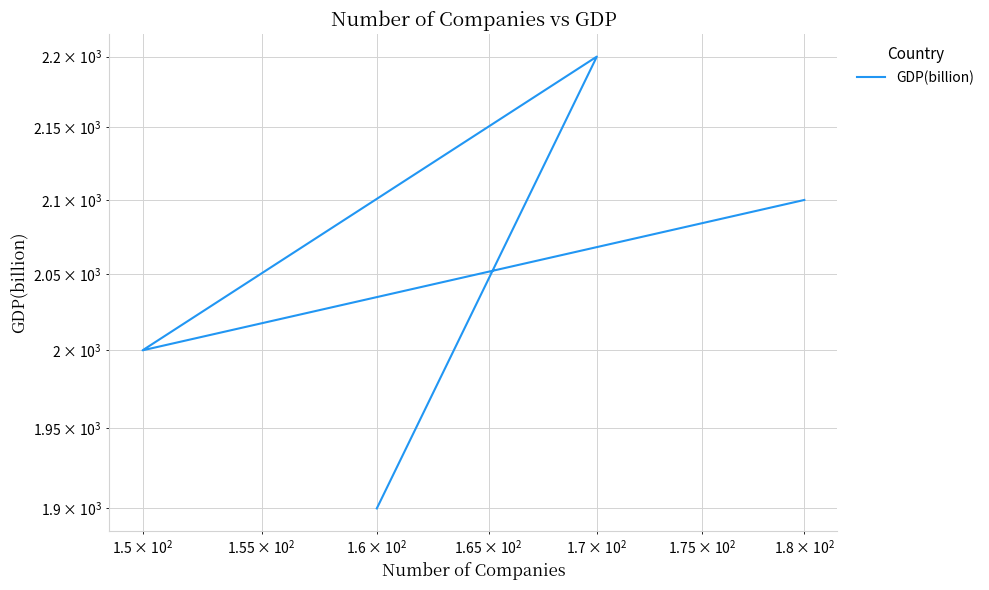

What is the minimum value shown in the chart?

1900